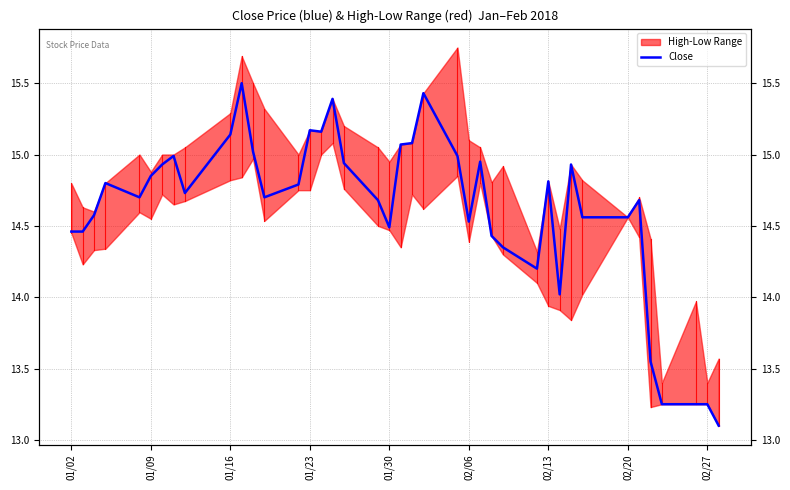

Count the number of categories in the chart.

40